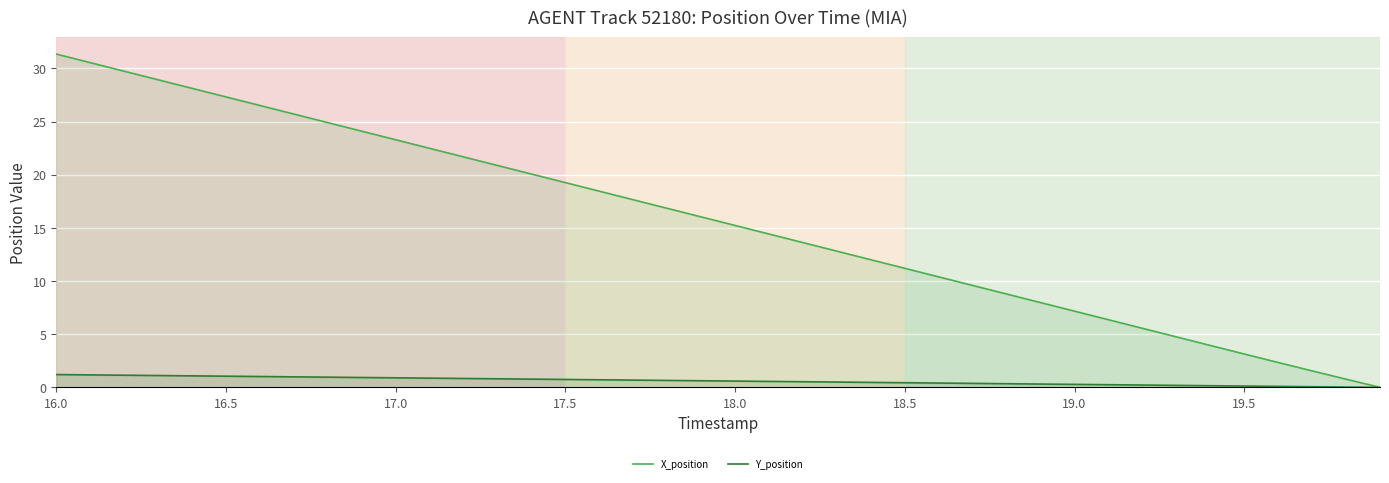

The X_position series shows 19.3 at 17.5. True or false?

True